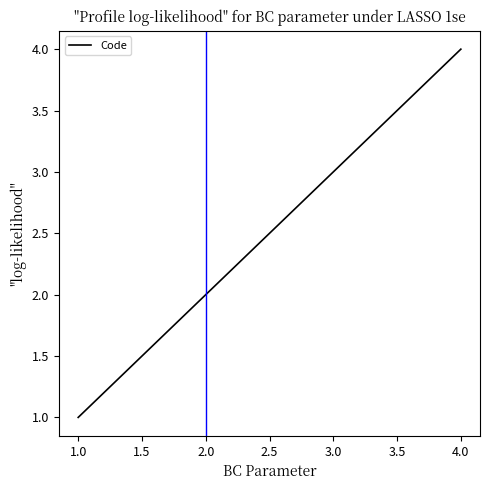

Which category has the highest value across all series?

4.0